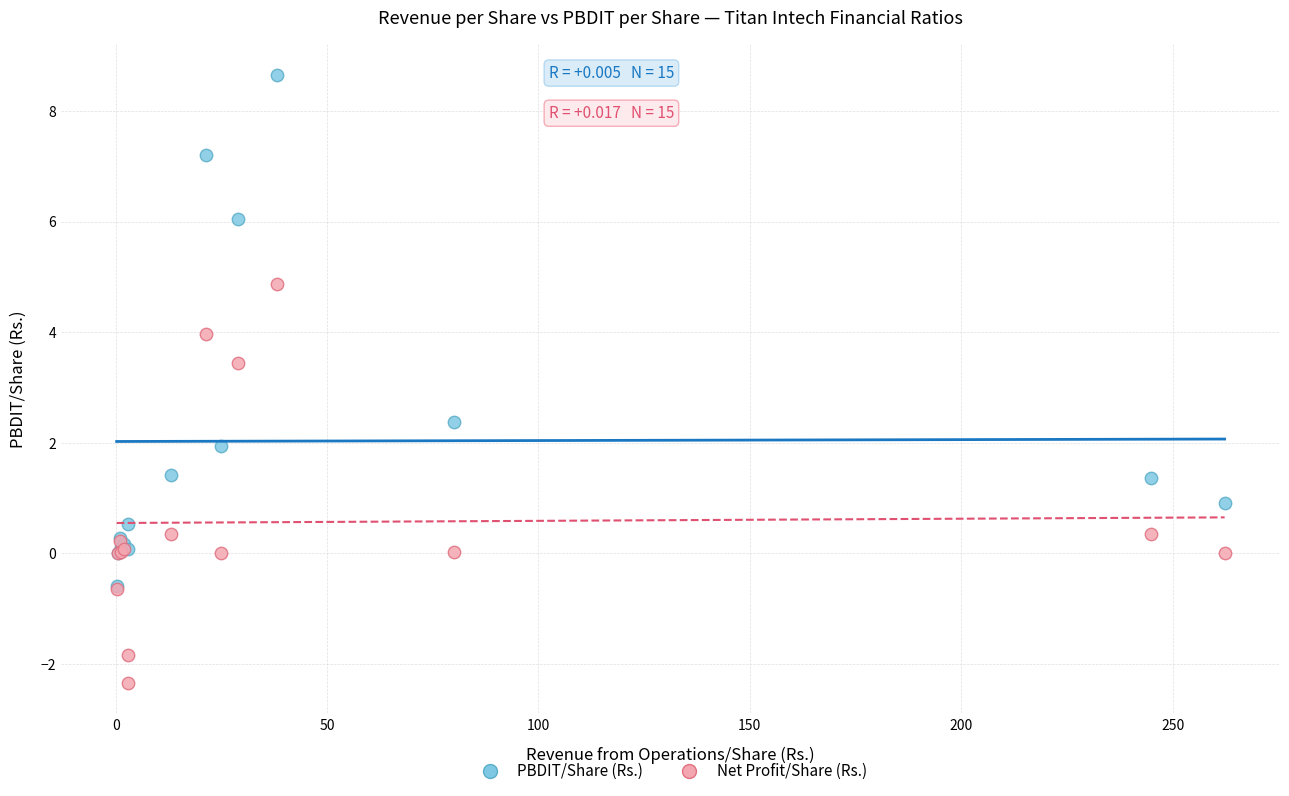

Across all series, what Y value is closest to 3?

3.4